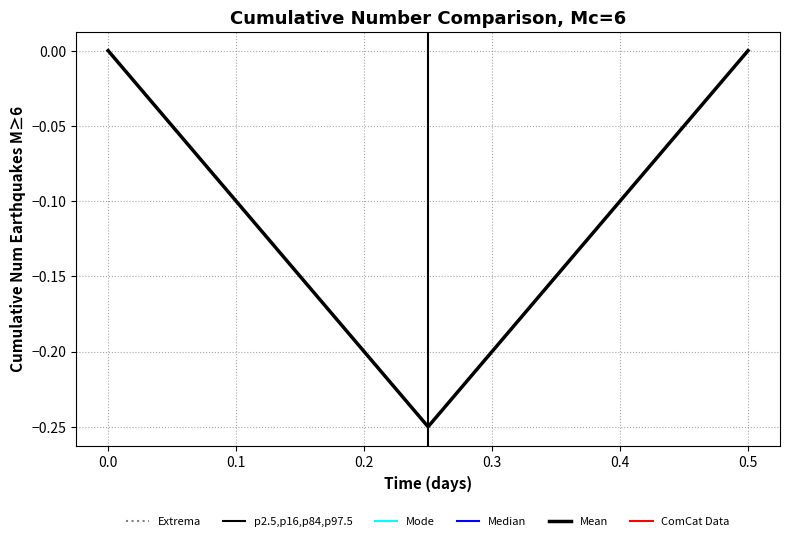

What is the sum of all values?

-0.2